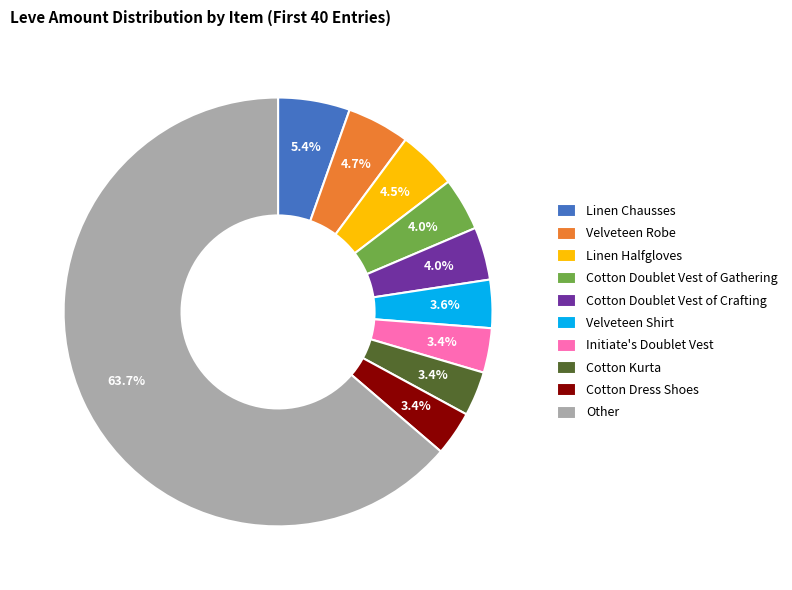

To the nearest percent, what is the difference between the largest and smallest slice percentages?

60%